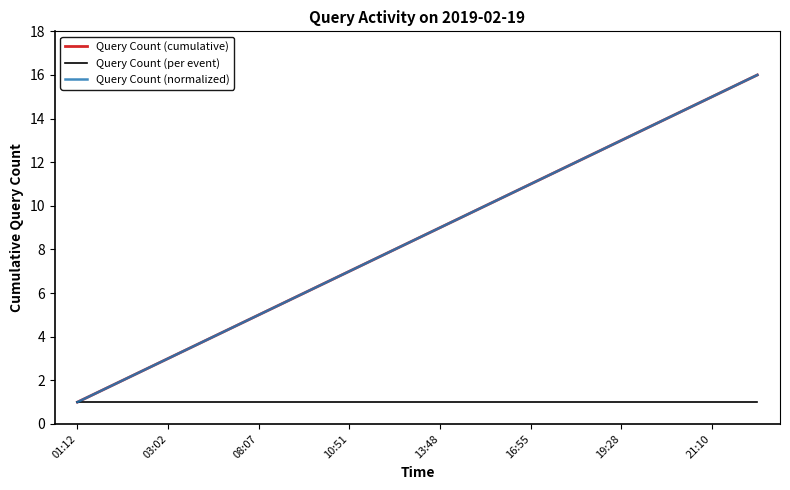

Does the chart have visible grid lines?

No